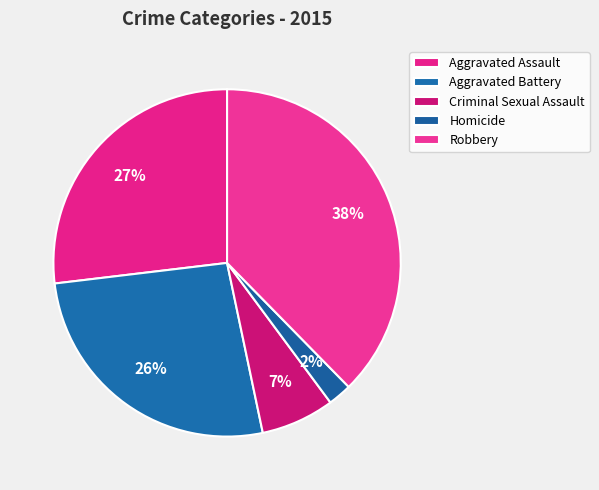

Is Criminal Sexual Assault the majority of the pie?

No